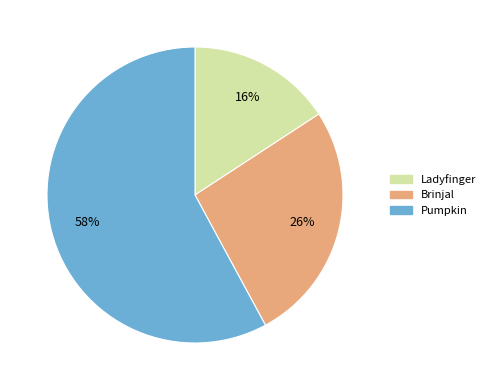

To the nearest percent, what percentage of the pie is Brinjal?

26%